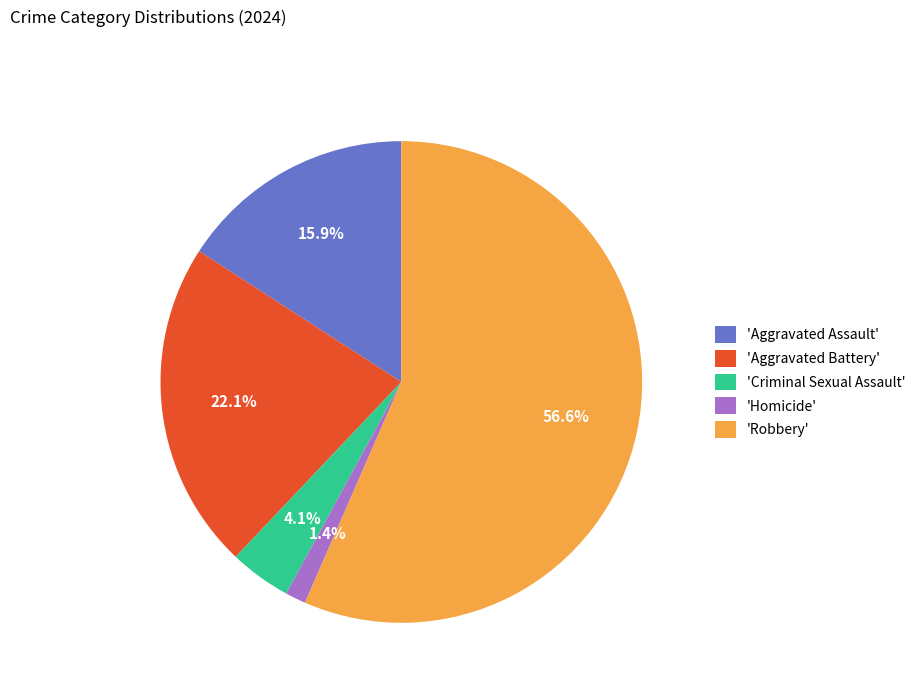

What is the majority slice?

'Robbery'